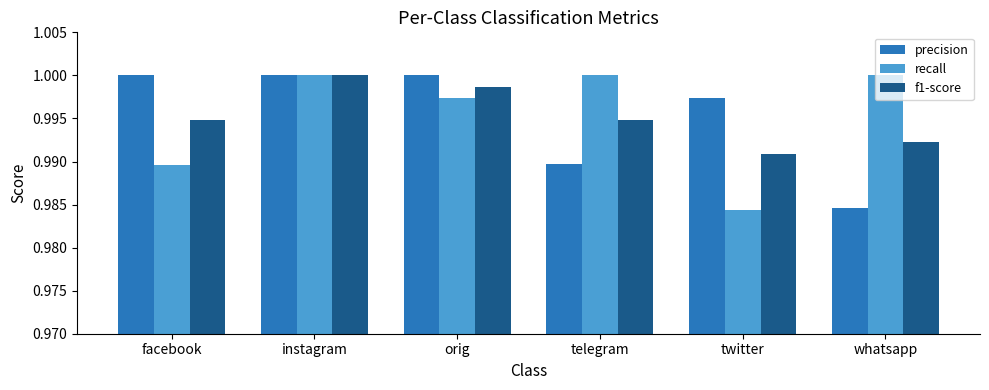

Where is f1-score nearest to the value 0?

twitter